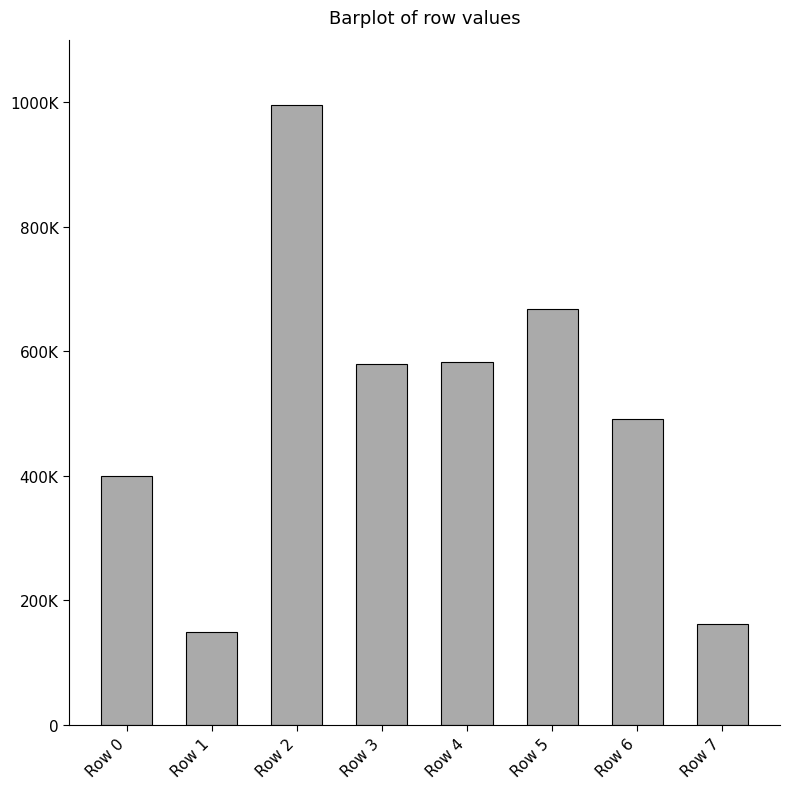

Rank the categories by value from highest to lowest.

Row 2, Row 5, Row 4, Row 3, Row 6, Row 0, Row 7, Row 1